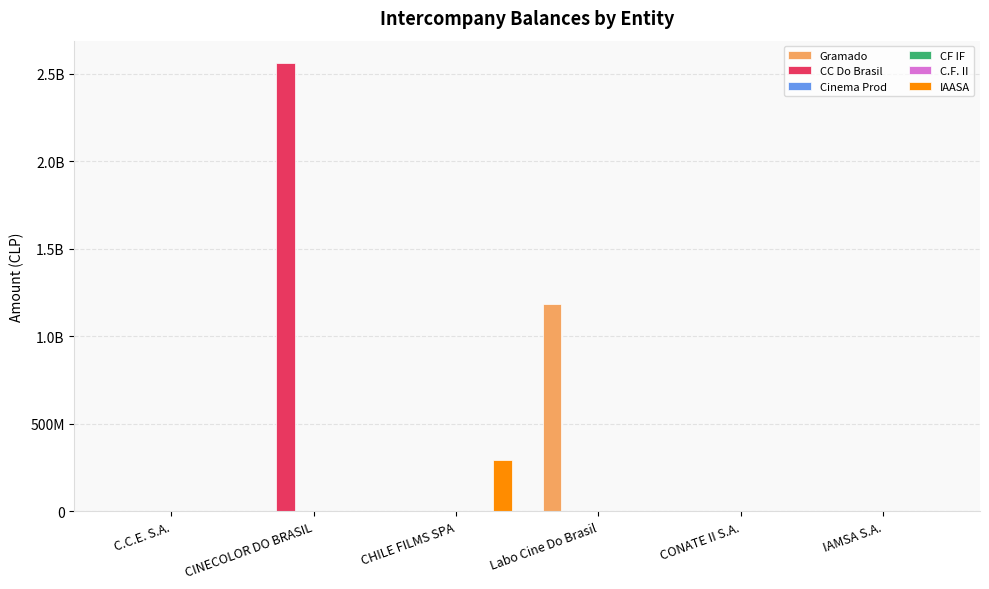

How many positive values does the Gramado series have?

1